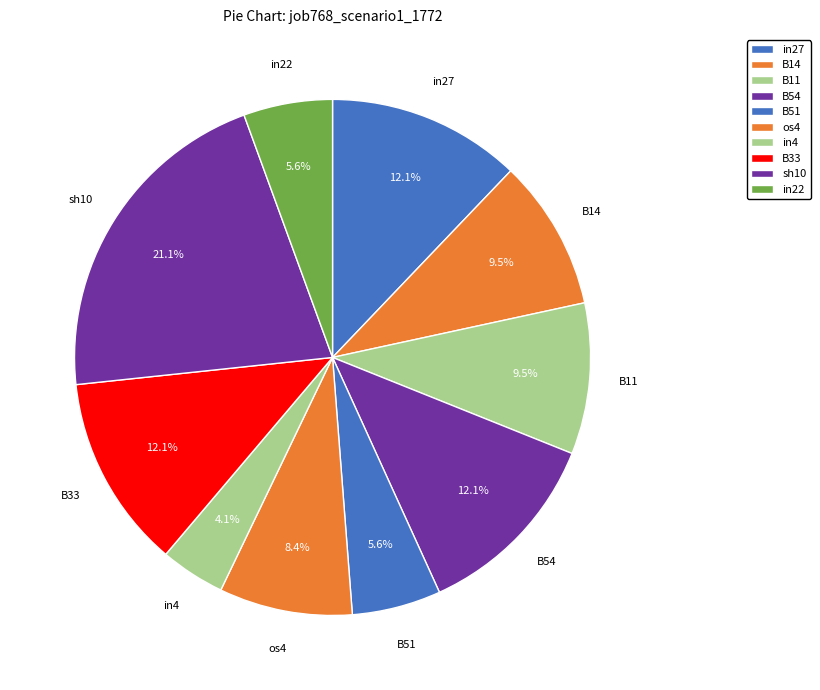

Count the number of slices in the pie.

10